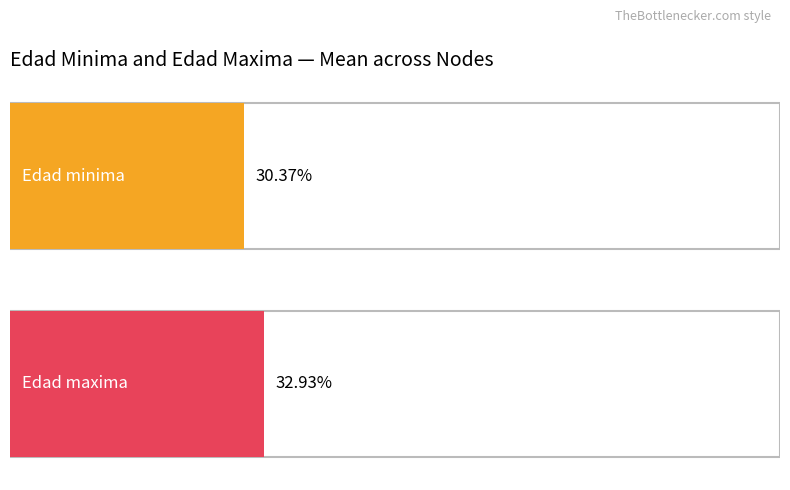

How many data points in Edad_maxima are above 52?

9